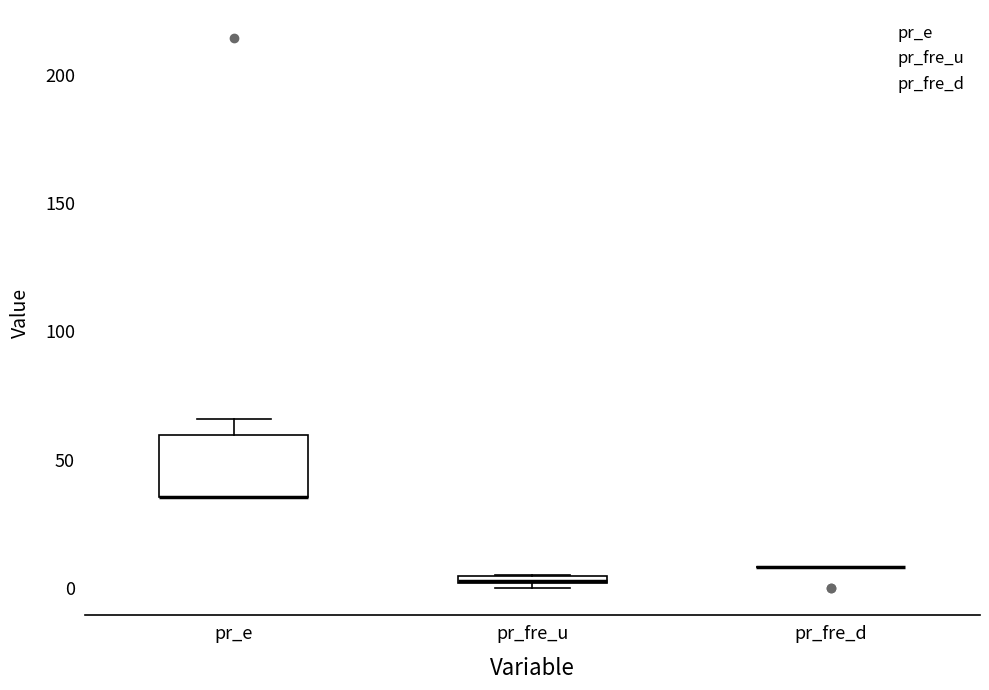

Where does the upper whisker of the box for pr_e end on the y-axis? The values are not printed on the chart, so give them approximately, as read against the axis.

65